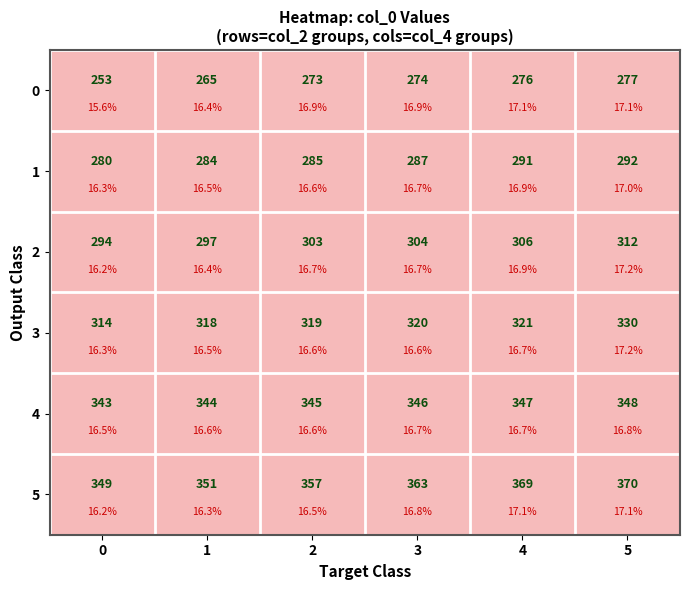

The 5 series shows 0.1 at 4. True or false?

False